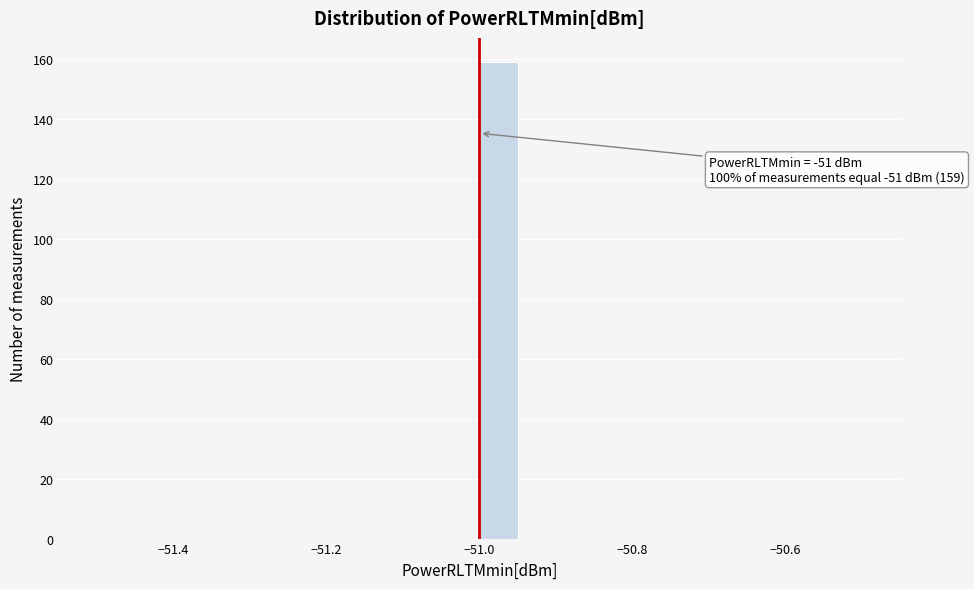

Around what value on the x-axis is the tallest bar? Give the approximate position of its centre, as read against the axis.

-50.98